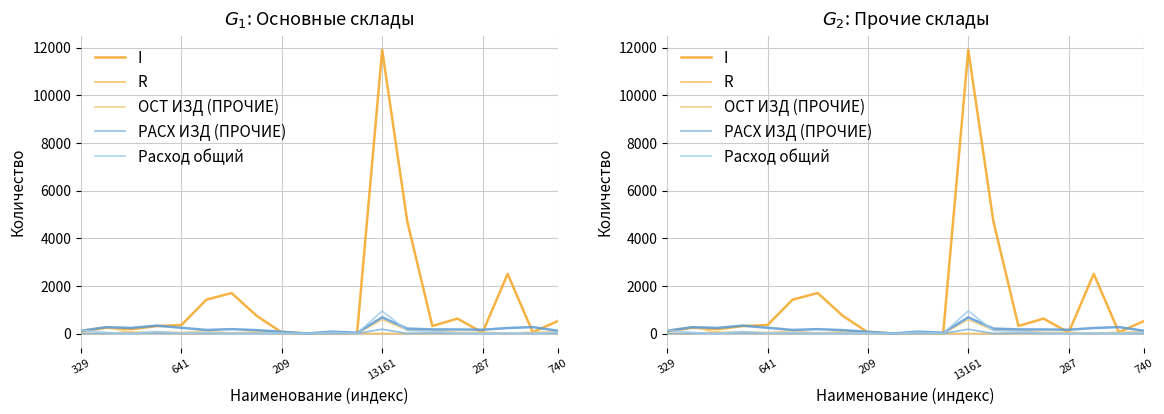

What is the greatest value displayed?

11902